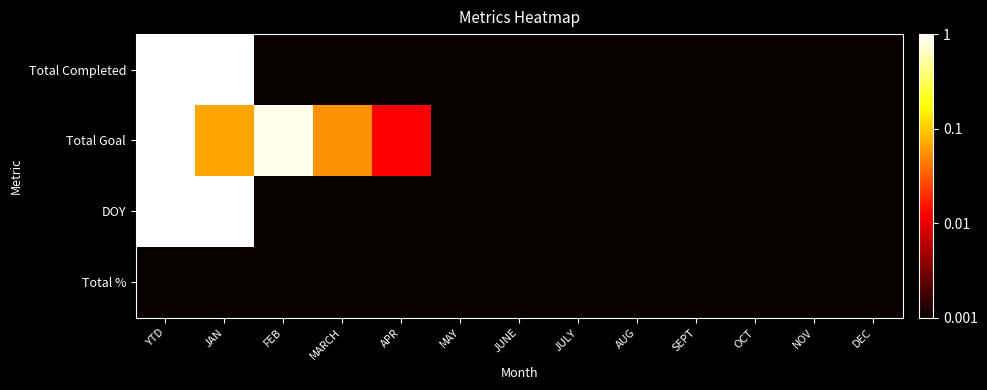

Which series changed the most between FEB and MAY?

Total Goal